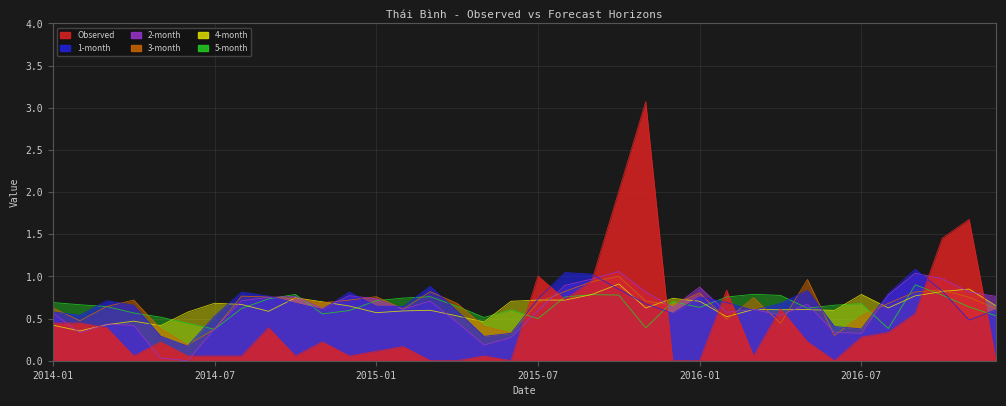

How many lines are shown in the chart?

6